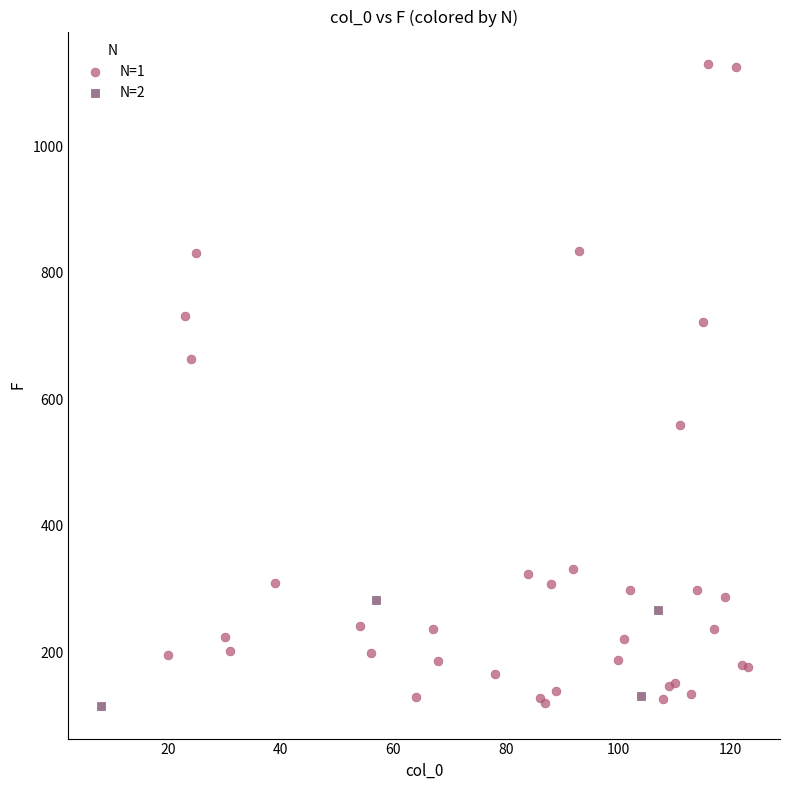

What are all the series names shown in the legend?

N=1, N=2